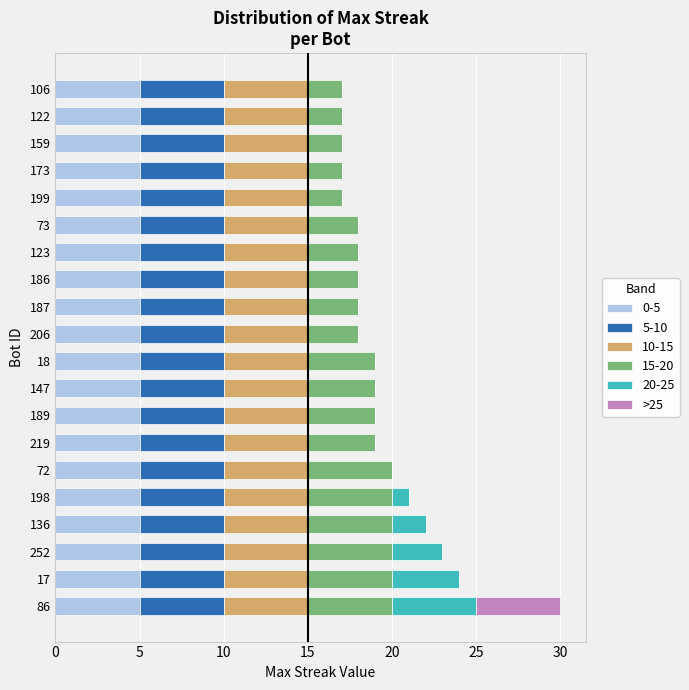

At which category is the sum across all series the highest?

86